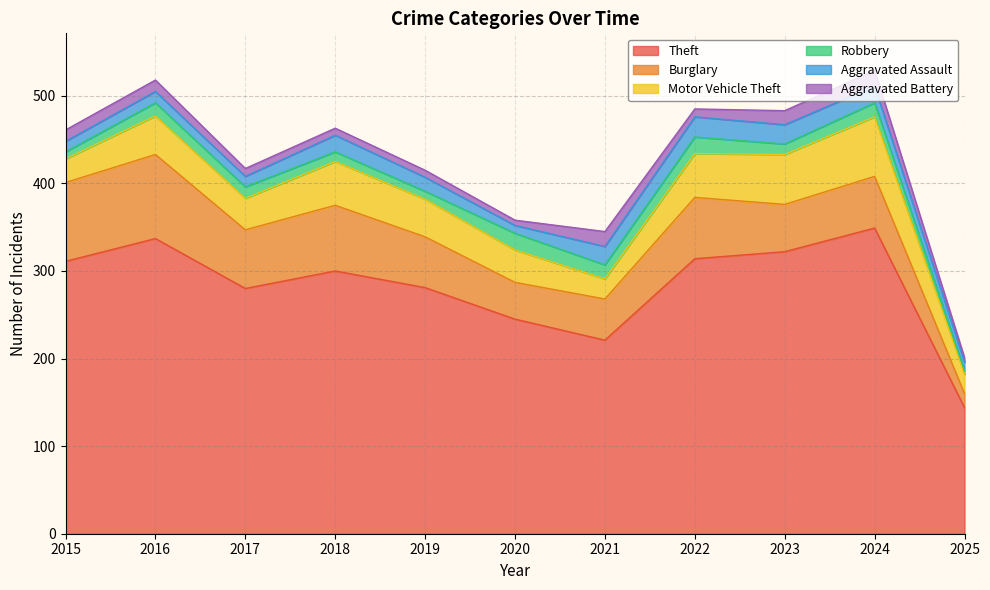

At which category is the sum across all series the highest?

2024